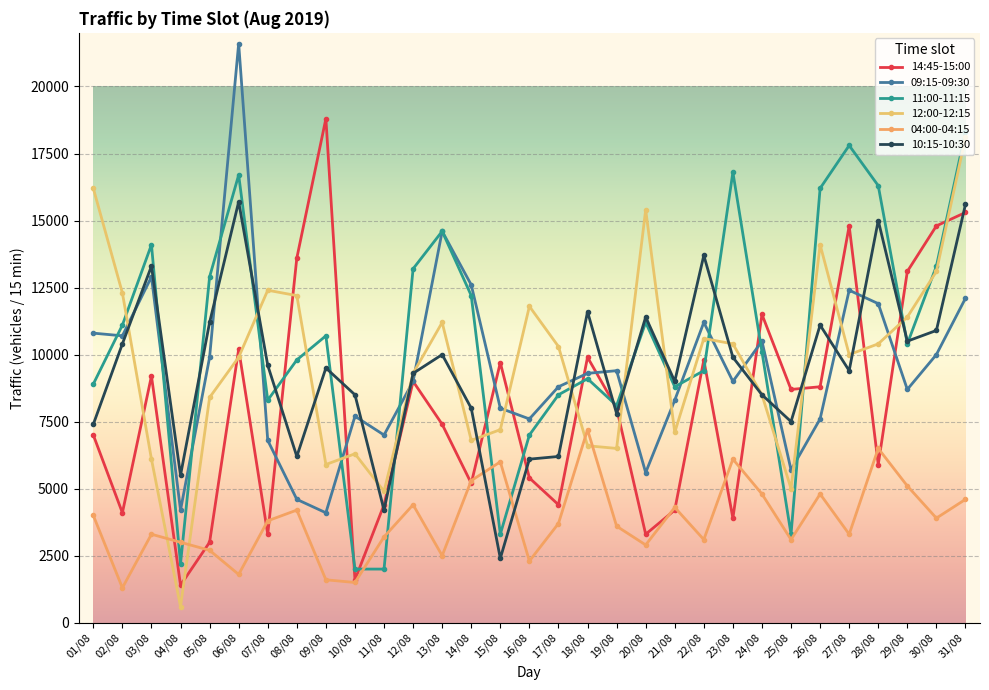

Reading right to left, what are all the values shown in this chart?

14:45-15:00: 31/08=15300	30/08=14800	29/08=13100	28/08=5900	27/08=14800	26/08=8800	25/08=8700	24/08=11500	23/08=3900	22/08=9800	21/08=4200	20/08=3300	19/08=8000	18/08=9900	17/08=4400	16/08=5400	15/08=9700	14/08=5200	13/08=7400	12/08=9000	11/08=4400	10/08=1600	09/08=18800	08/08=13600	07/08=3300	06/08=10200	05/08=3000	04/08=1400	03/08=9200	02/08=4100	01/08=7000
09:15-09:30: 31/08=12100	30/08=10000	29/08=8700	28/08=11900	27/08=12400	26/08=7600	25/08=5700	24/08=10500	23/08=9000	22/08=11200	21/08=8300	20/08=5600	19/08=9400	18/08=9300	17/08=8800	16/08=7600	15/08=8000	14/08=12600	13/08=14600	12/08=9000	11/08=7000	10/08=7700	09/08=4100	08/08=4600	07/08=6800	06/08=21600	05/08=9900	04/08=4200	03/08=12900	02/08=10700	01/08=10800
11:00-11:15: 31/08=18300	30/08=13300	29/08=10400	28/08=16300	27/08=17800	26/08=16200	25/08=3300	24/08=10100	23/08=16800	22/08=9400	21/08=8800	20/08=11200	19/08=8100	18/08=9100	17/08=8500	16/08=7000	15/08=3300	14/08=12200	13/08=14600	12/08=13200	11/08=2000	10/08=2000	09/08=10700	08/08=9800	07/08=8300	06/08=16700	05/08=12900	04/08=2200	03/08=14100	02/08=11100	01/08=8900
12:00-12:15: 31/08=18100	30/08=13100	29/08=11400	28/08=10400	27/08=10000	26/08=14100	25/08=5000	24/08=8500	23/08=10400	22/08=10600	21/08=7100	20/08=15400	19/08=6500	18/08=6600	17/08=10300	16/08=11800	15/08=7200	14/08=6800	13/08=11200	12/08=9300	11/08=4900	10/08=6300	09/08=5900	08/08=12200	07/08=12400	06/08=9900	05/08=8400	04/08=600	03/08=6100	02/08=12300	01/08=16200
04:00-04:15: 31/08=4600	30/08=3900	29/08=5100	28/08=6500	27/08=3300	26/08=4800	25/08=3100	24/08=4800	23/08=6100	22/08=3100	21/08=4300	20/08=2900	19/08=3600	18/08=7200	17/08=3700	16/08=2300	15/08=6000	14/08=5300	13/08=2500	12/08=4400	11/08=3200	10/08=1500	09/08=1600	08/08=4200	07/08=3800	06/08=1800	05/08=2700	04/08=3000	03/08=3300	02/08=1300	01/08=4000
10:15-10:30: 31/08=15600	30/08=10900	29/08=10500	28/08=15000	27/08=9400	26/08=11100	25/08=7500	24/08=8500	23/08=9900	22/08=13700	21/08=9000	20/08=11400	19/08=7800	18/08=11600	17/08=6200	16/08=6100	15/08=2400	14/08=8000	13/08=10000	12/08=9300	11/08=4200	10/08=8500	09/08=9500	08/08=6200	07/08=9600	06/08=15700	05/08=11200	04/08=5500	03/08=13300	02/08=10400	01/08=7400